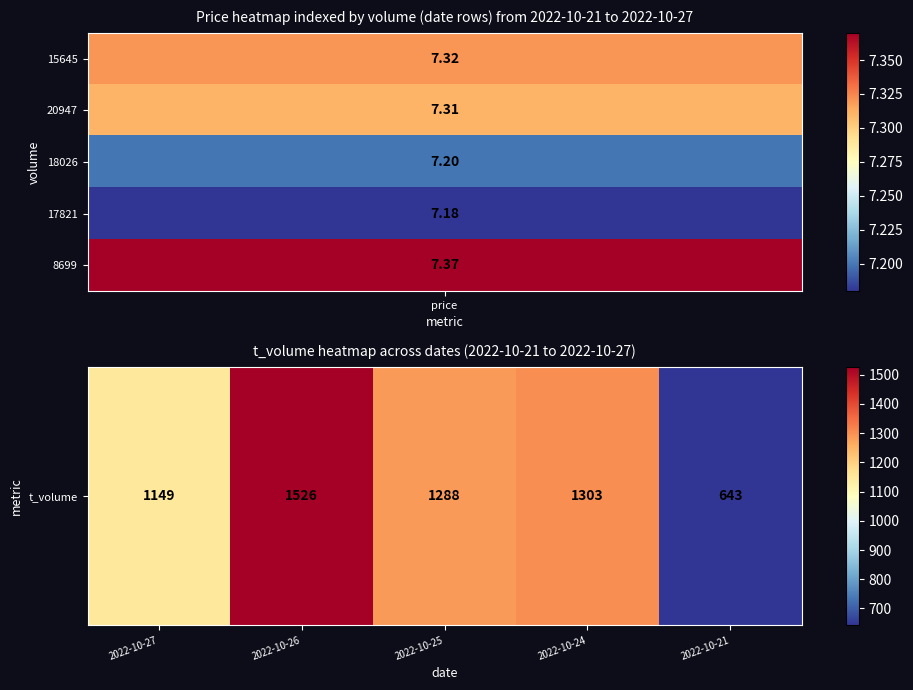

What is the approximate value at 2022-10-24, to the nearest 100?

1300